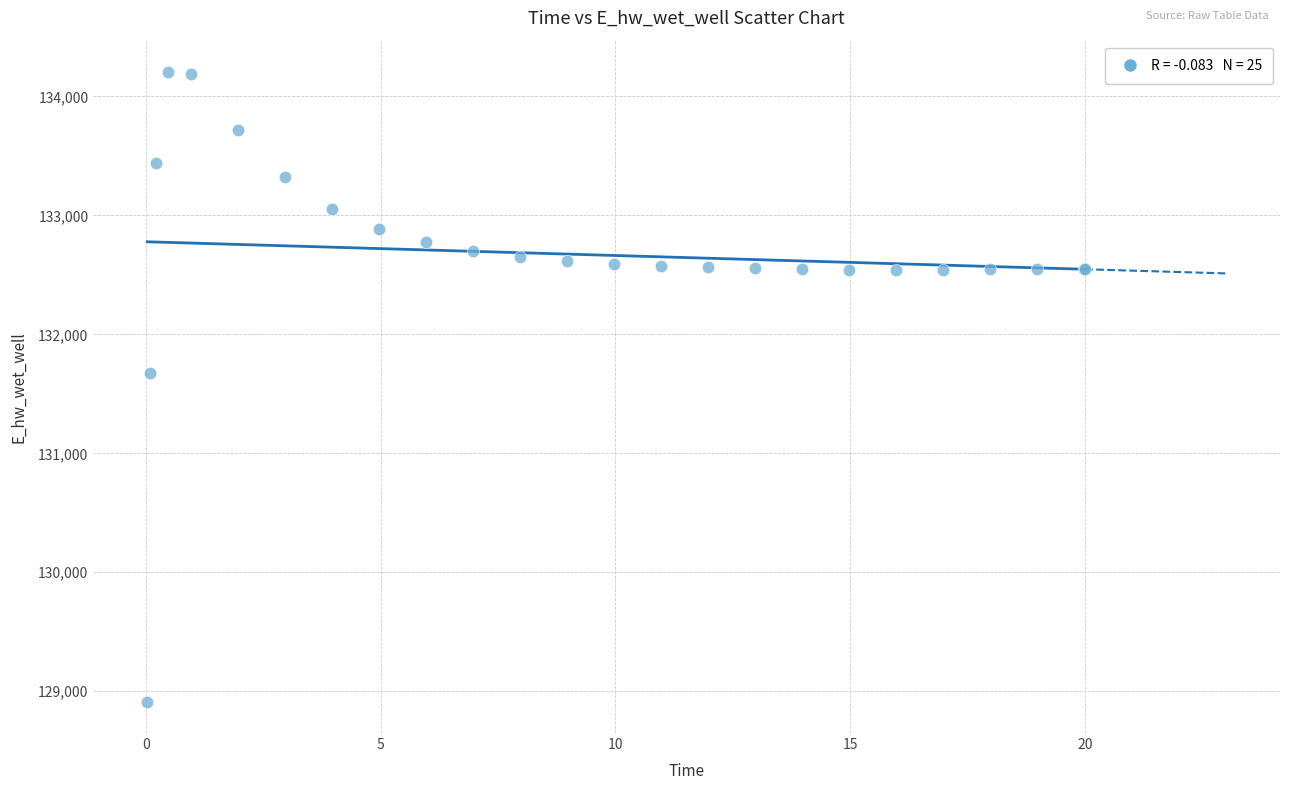

What Y value in the scatter plot is closest to 131558?

131673.1